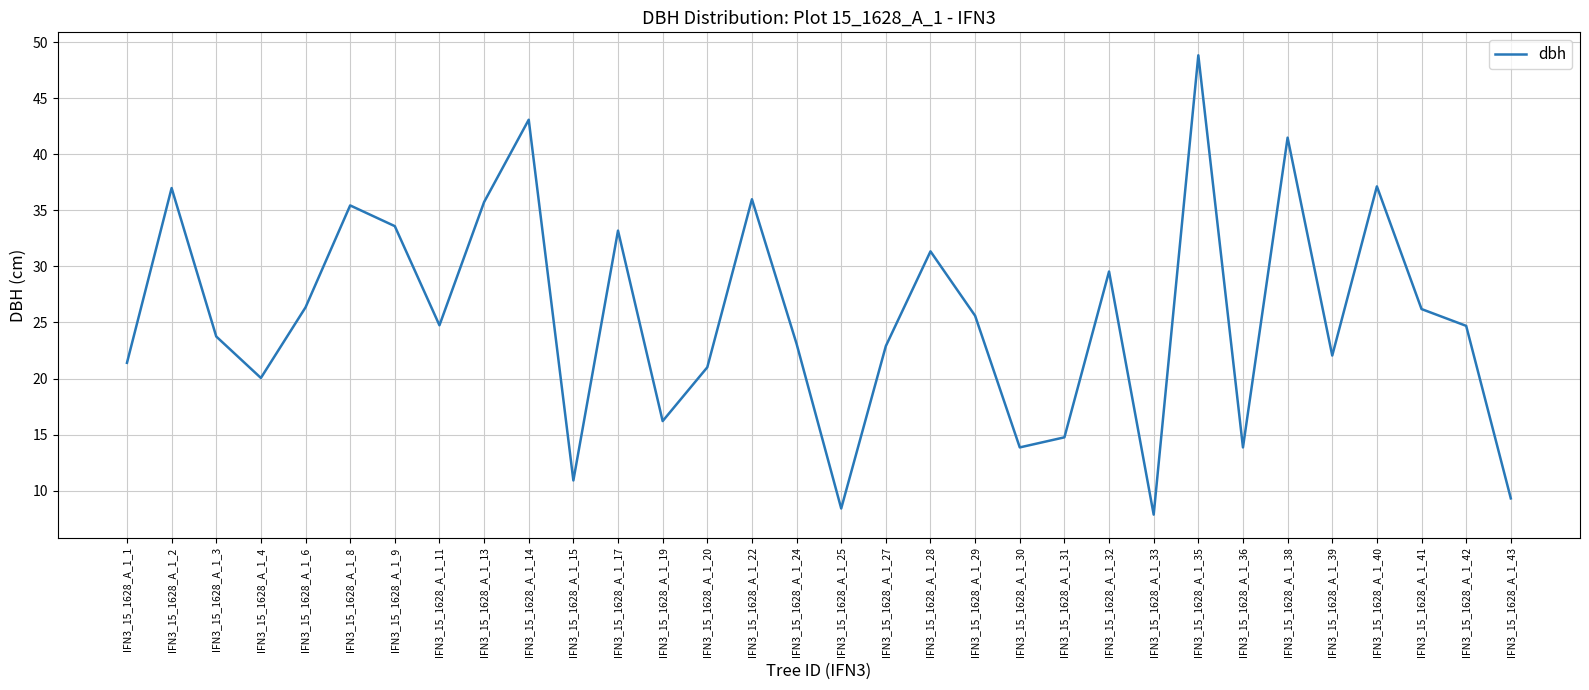

What is the difference between the maximum and minimum values?

41.0